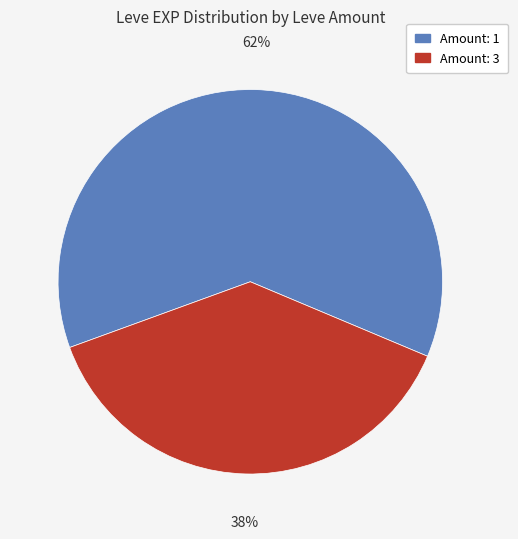

Does any single category account for the majority?

Yes